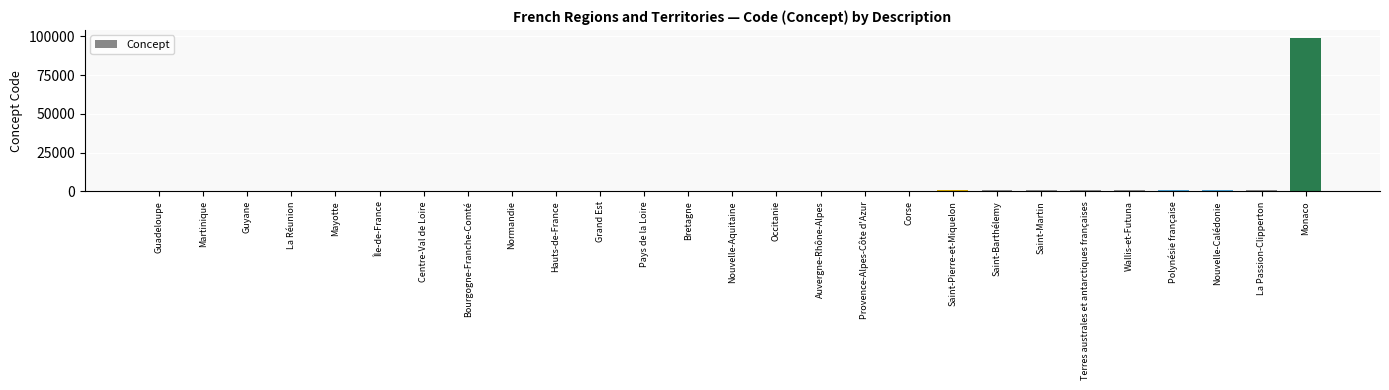

What is the sum of all values?

107711